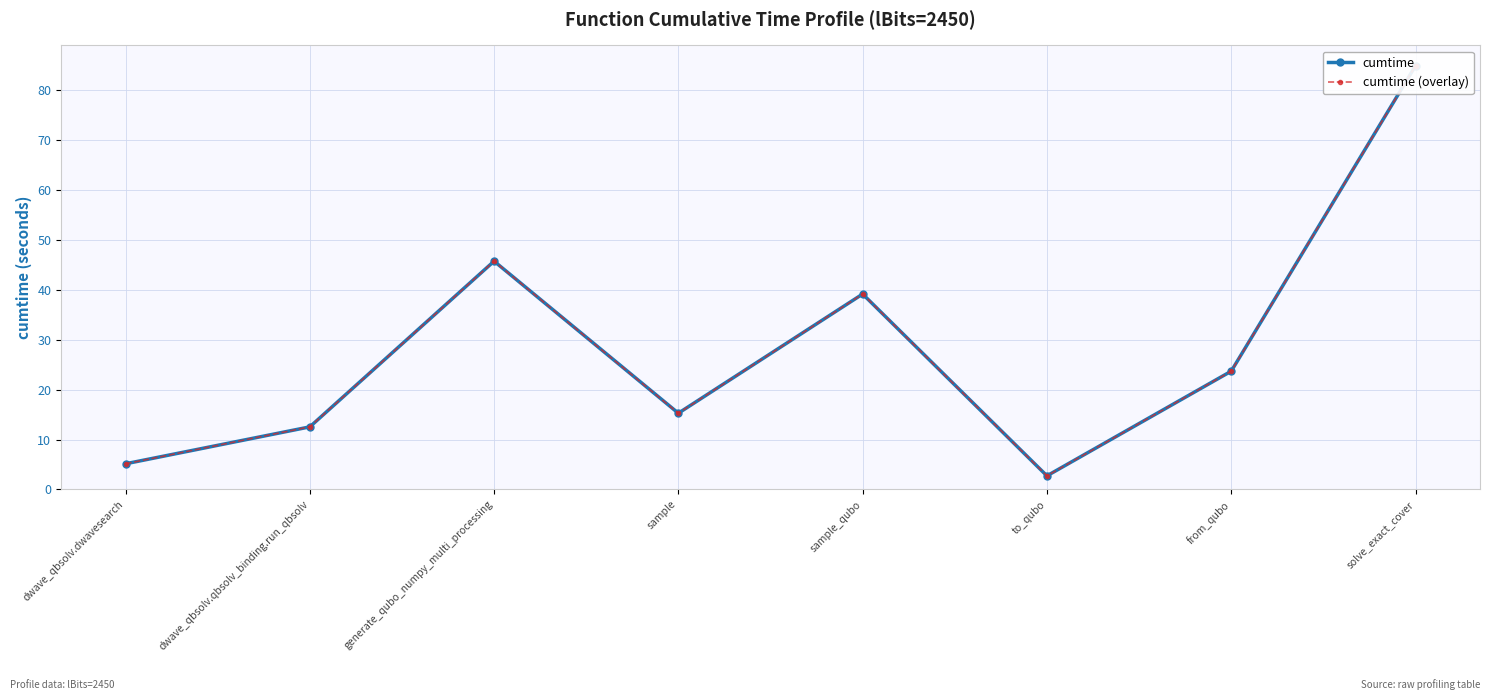

In cumtime (overlay), how many points are higher than both neighbors (excluding endpoints)?

2